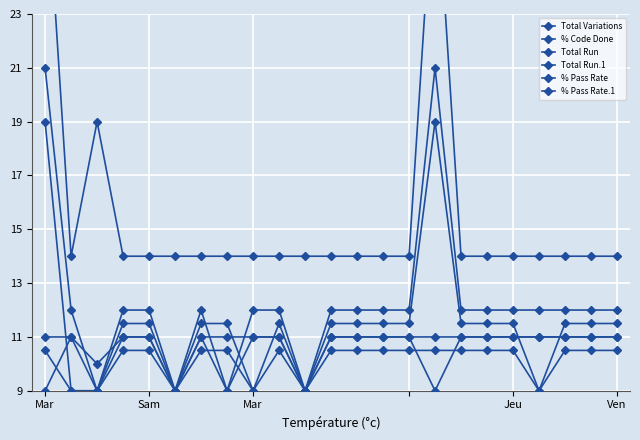

Read the % Pass Rate.1 value at 11.

10.5